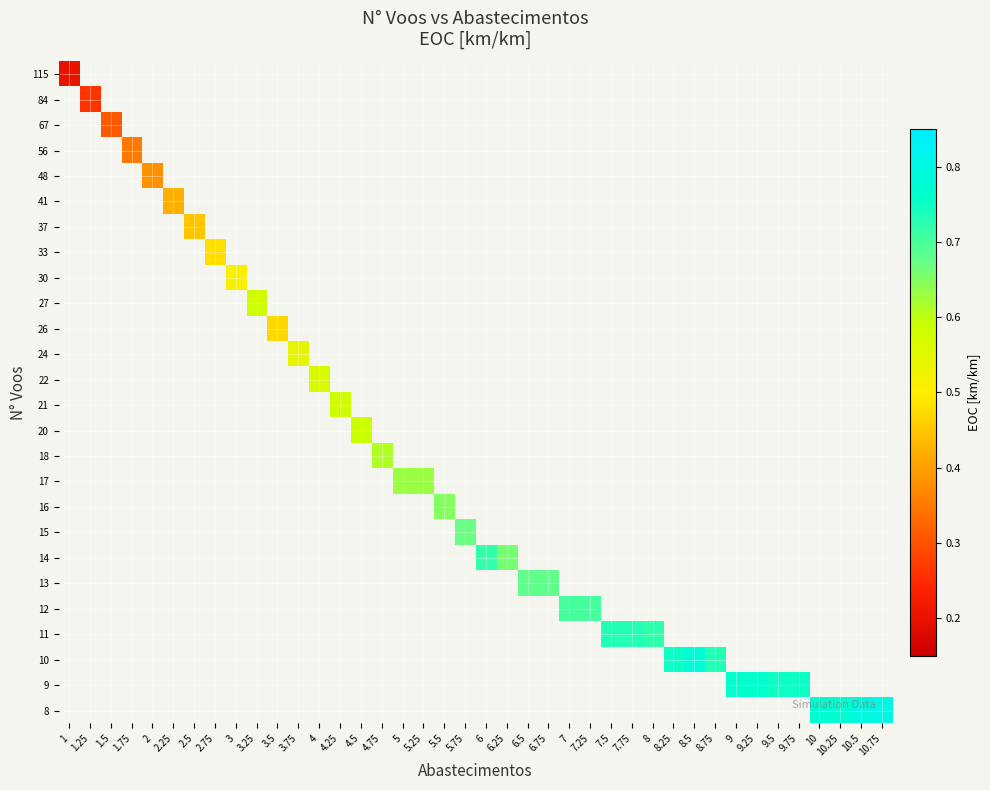

At how many categories does at least one series exceed 0?

40